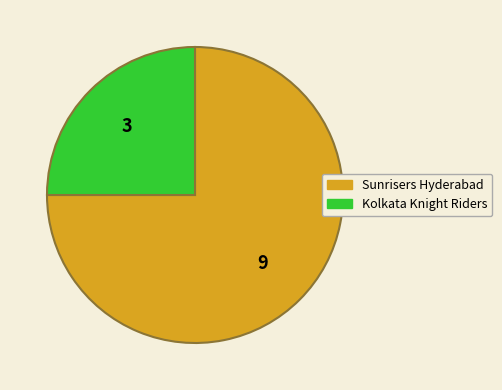

Rank the categories by value from lowest to highest.

Kolkata Knight Riders, Sunrisers Hyderabad